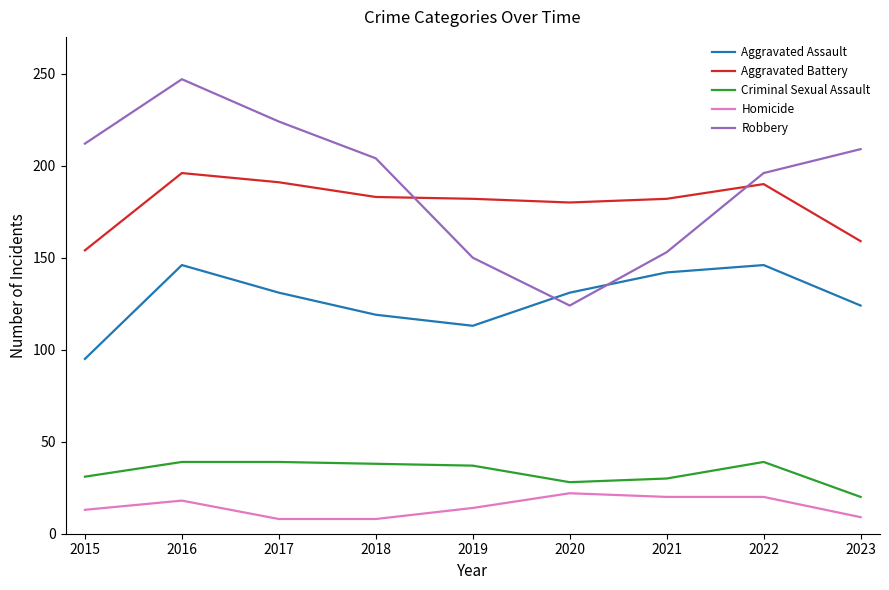

What value does the Aggravated Assault series have at 2019?

113